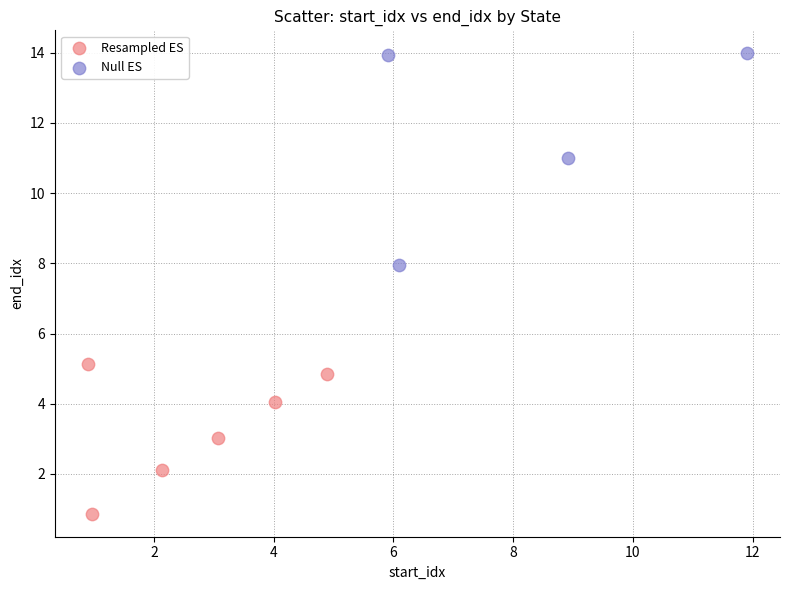

Which series reaches the maximum Y coordinate?

Null ES